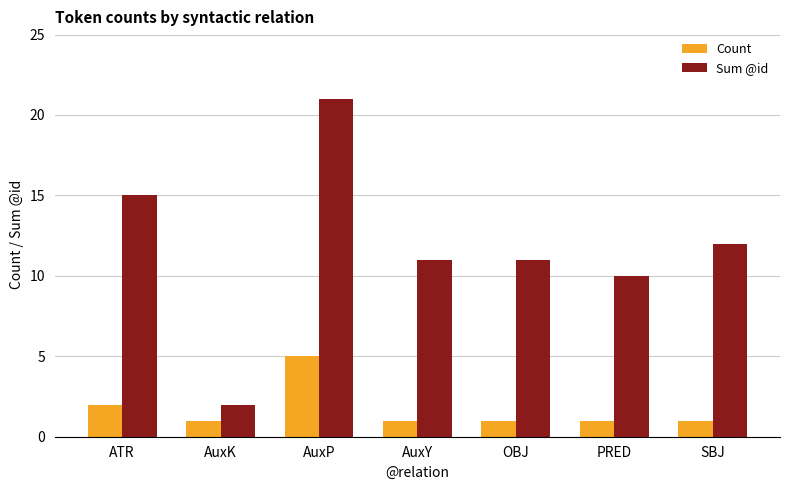

What are all the series names shown in the legend?

Count, Sum @id